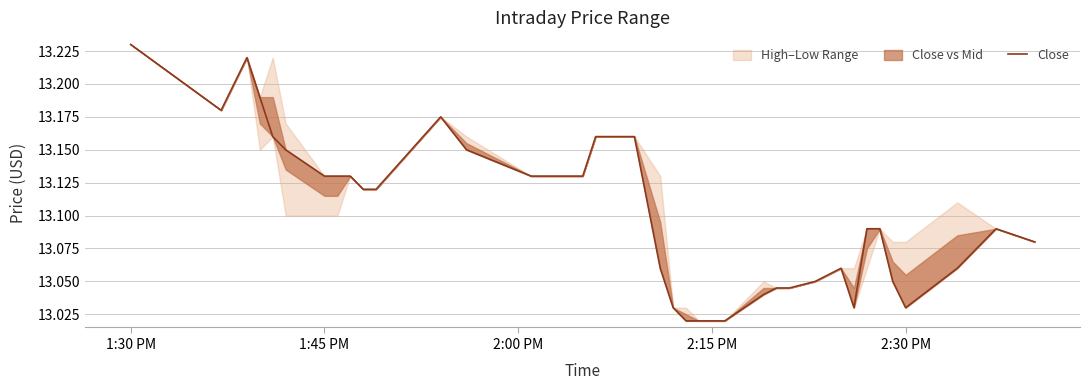

Reading right to left, what are all the values shown in this chart?

13.1	13.1	13.1	13.0	13.1	13.1	13.1	13.0	13.1	13.1	13.0	13.0	13.0	13.0	13.0	13.0	13.0	13.0	13.1	13.2	13.2	13.2	13.2	13.1	13.1	13.1	13.1	13.2	13.2	13.1	13.1	13.1	13.1	13.1	13.2	13.2	13.2	13.2	13.2	13.2